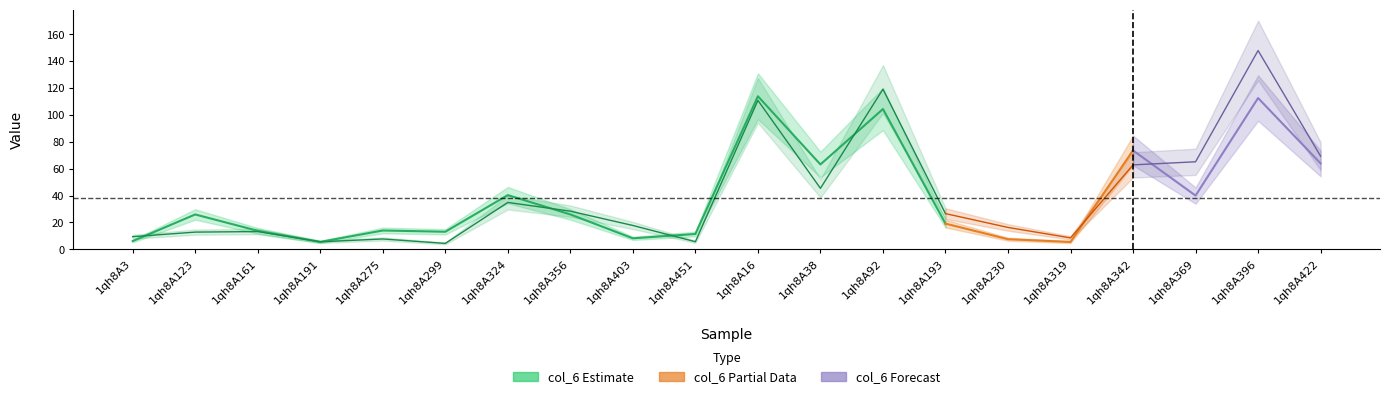

Reading right to left, extract all data points from this chart.

col_6: 63.9	112.5	40.0	73.5	5.5	7.6	19.1	104.3	63.1	113.8	11.4	8.2	26.0	40.3	13.1	14.0	5.5	13.8	25.9	6.1
col_7: 69.3	147.8	65.1	62.8	8.5	16.3	26.6	119.0	45.4	110.7	5.7	17.8	28.4	34.9	4.4	7.7	5.6	13.2	12.8	9.4